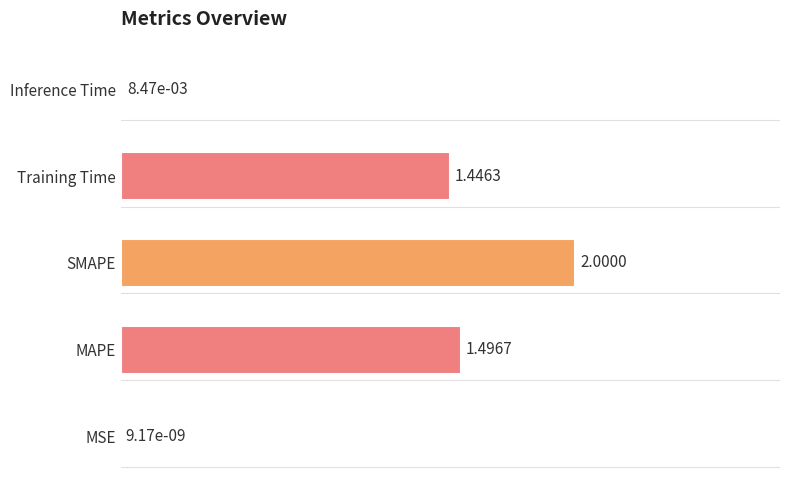

At which label is the value closest to 1?

Training Time